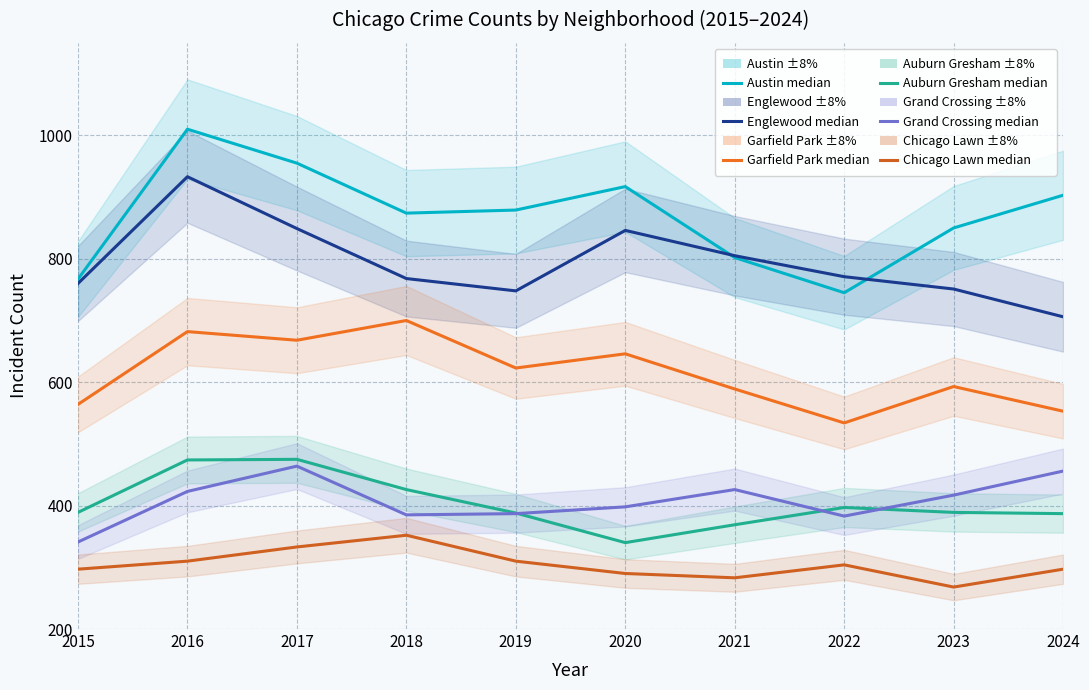

At which label does Garfield Park first exceed 623?

2016